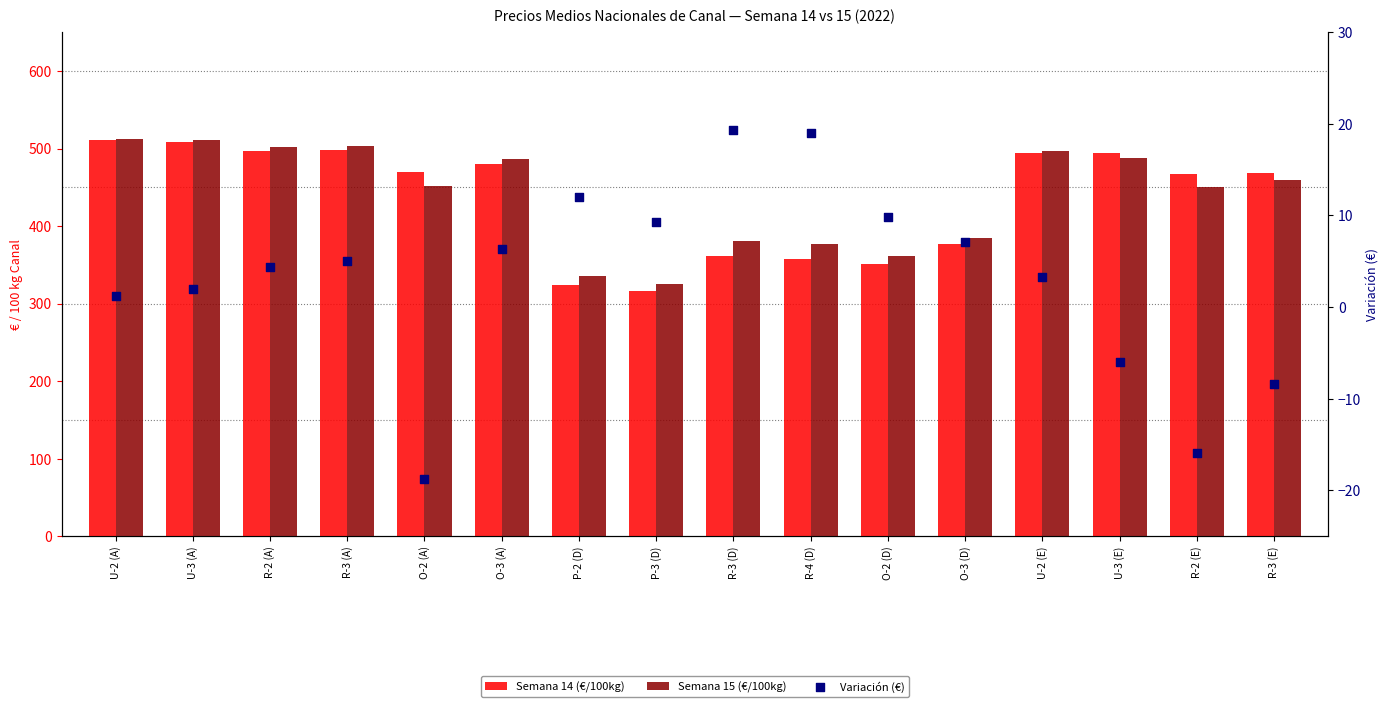

At how many categories does at least one series exceed 98?

16